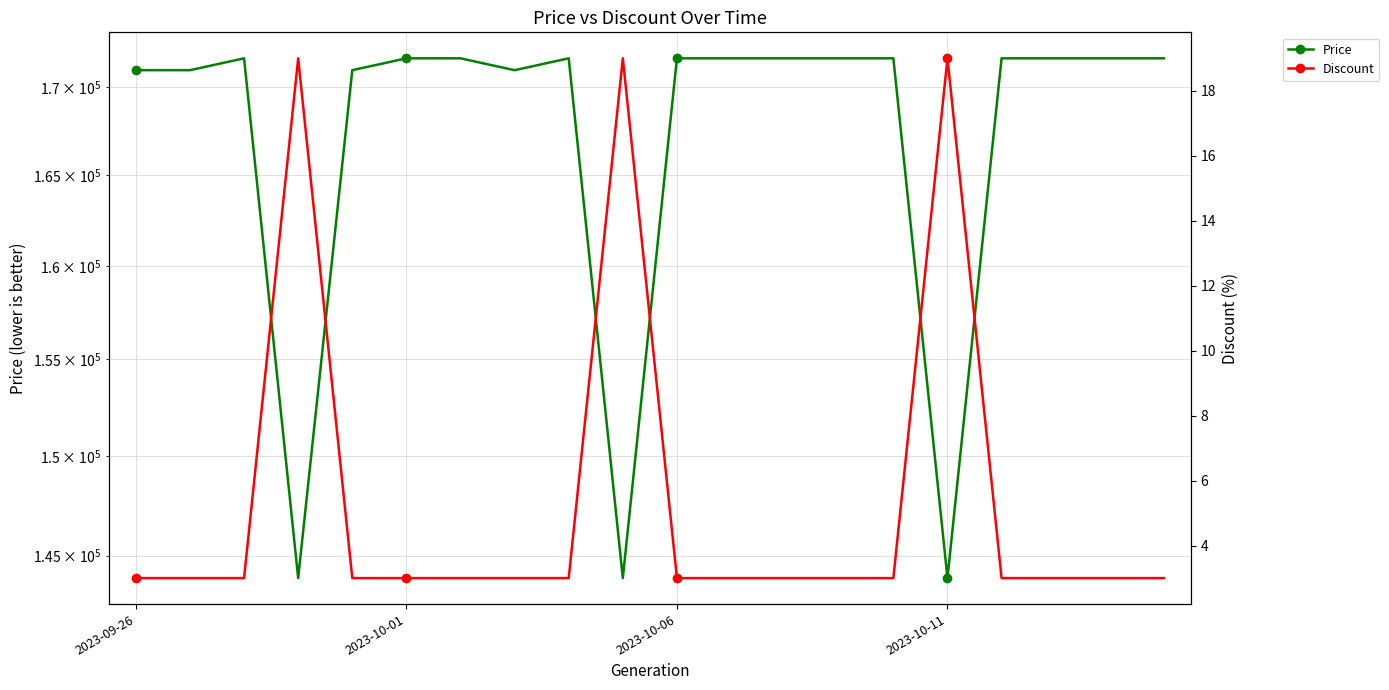

At which category is the sum across all series the highest?

2023-10-06